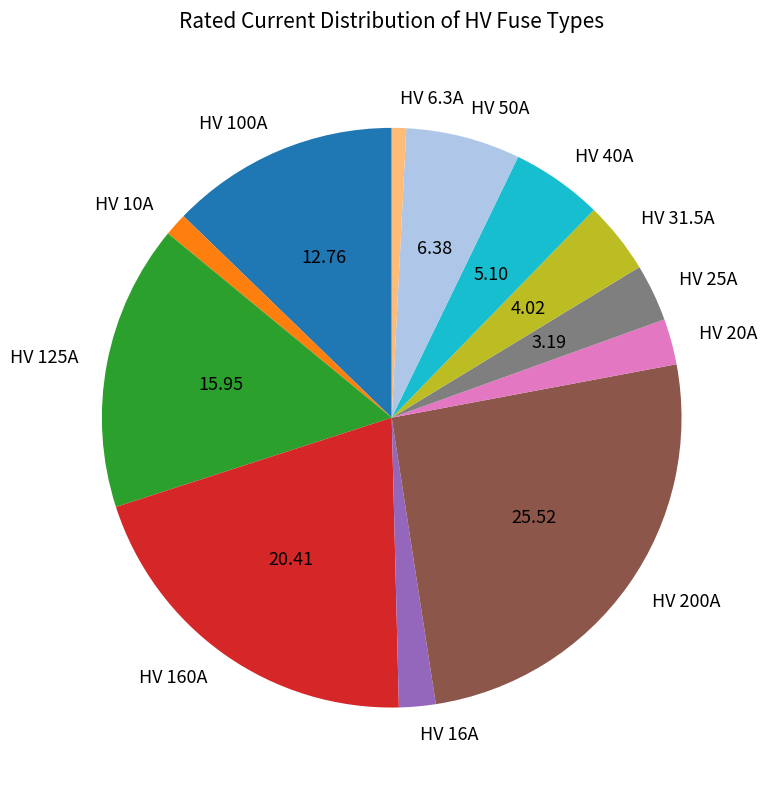

Which has a higher value, HV 6.3A or HV 100A?

HV 100A